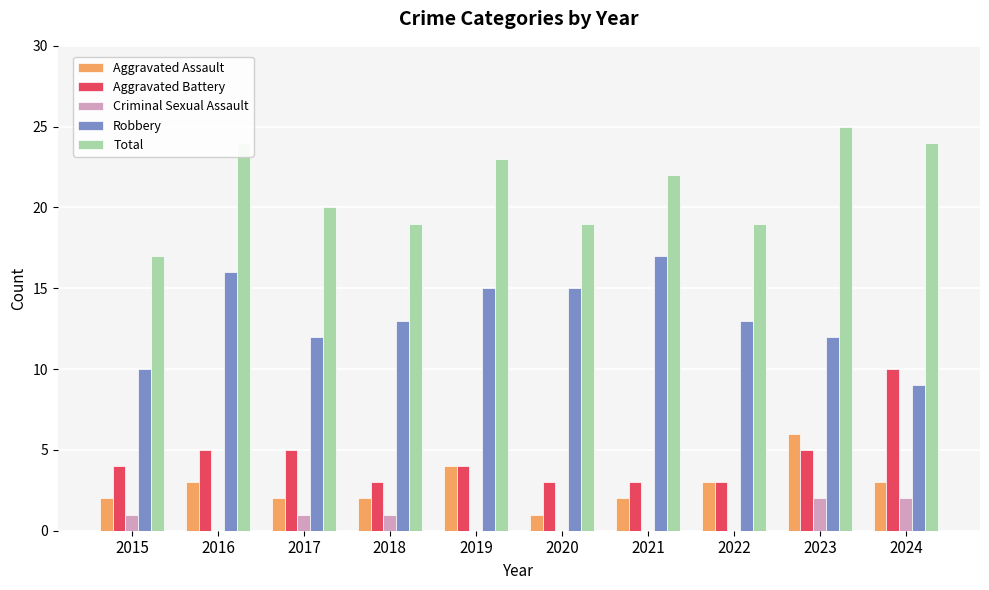

At which category is the sum across all series the highest?

2023